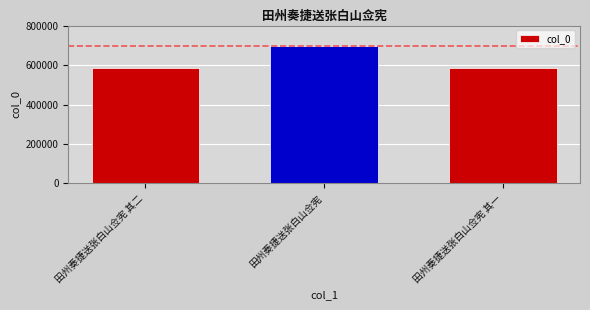

The value at 田州奏捷送张白山佥宪 is 698074. True or false?

True